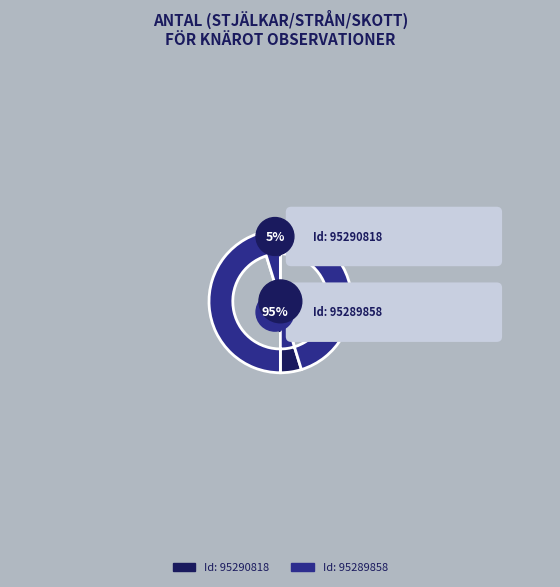

How many slices are in this pie chart?

2